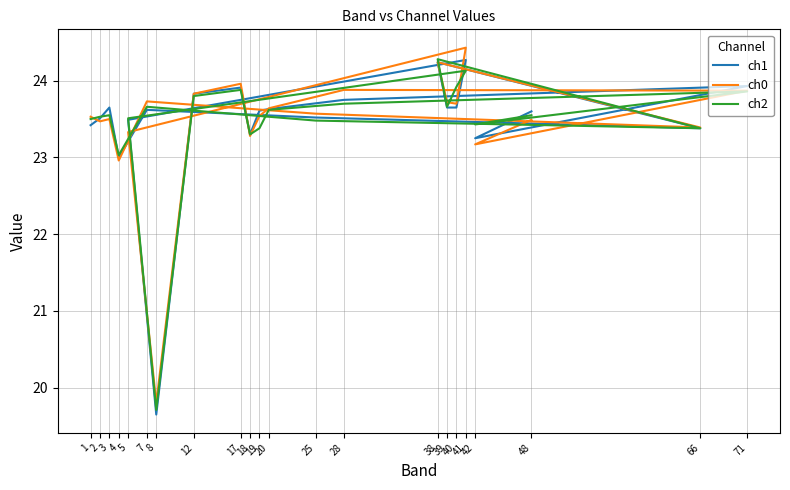

What is the total value across all series at 12?

71.5